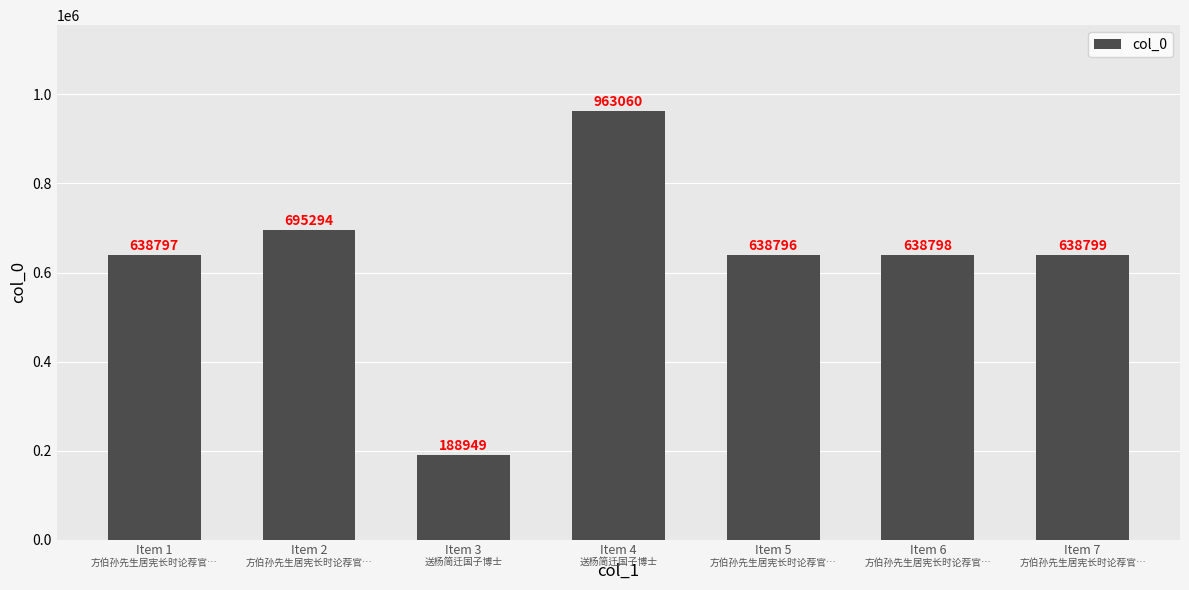

Between Item 2 and Item 6, which is larger?

Item 2